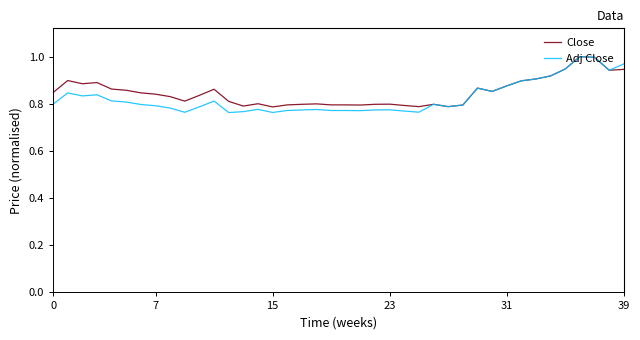

Does the chart have visible grid lines?

No